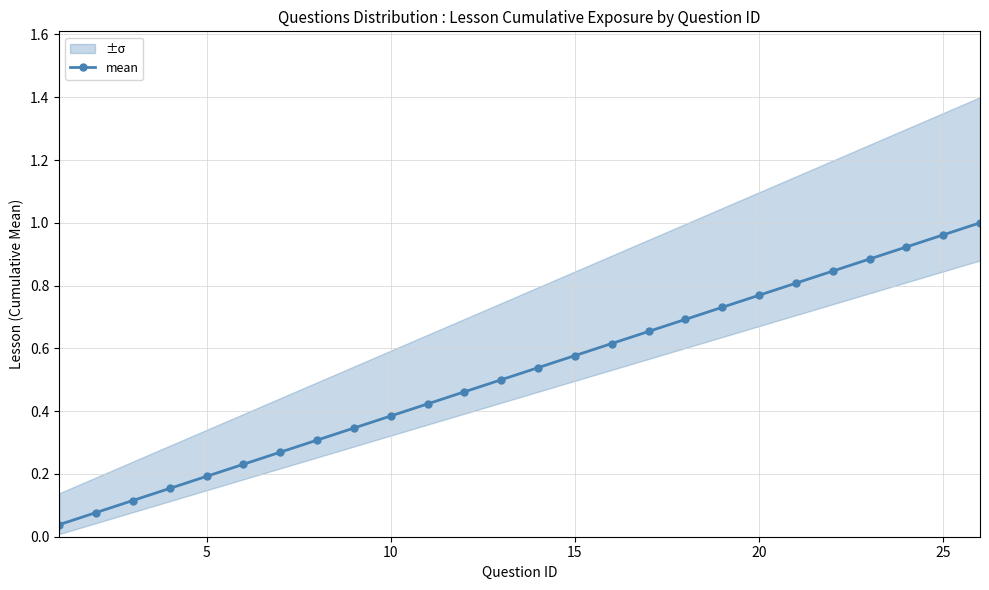

What is the average value?

0.5